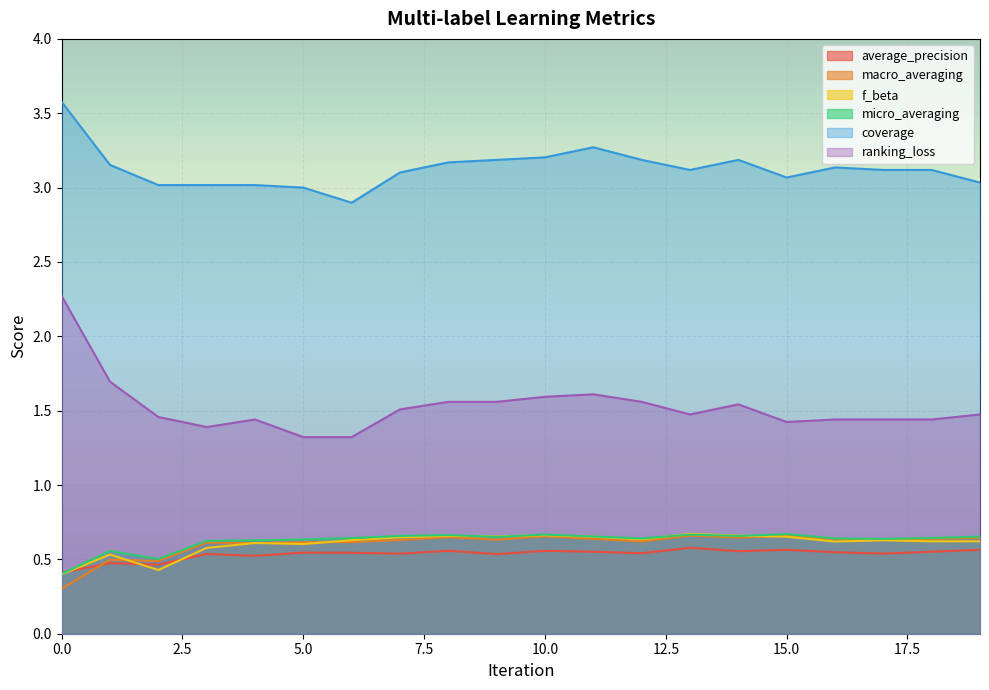

How many lines are shown in the chart?

6